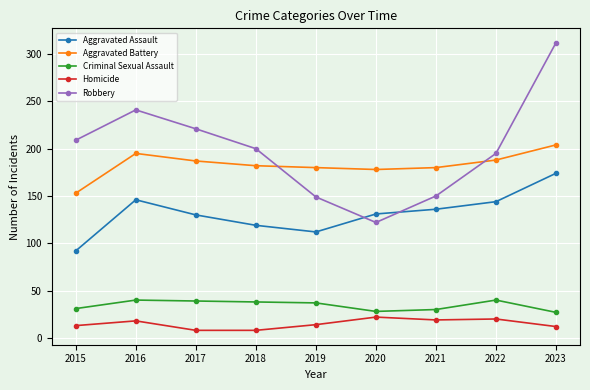

At 2018, list the series in order from smallest to largest.

Homicide, Criminal Sexual Assault, Aggravated Assault, Aggravated Battery, Robbery